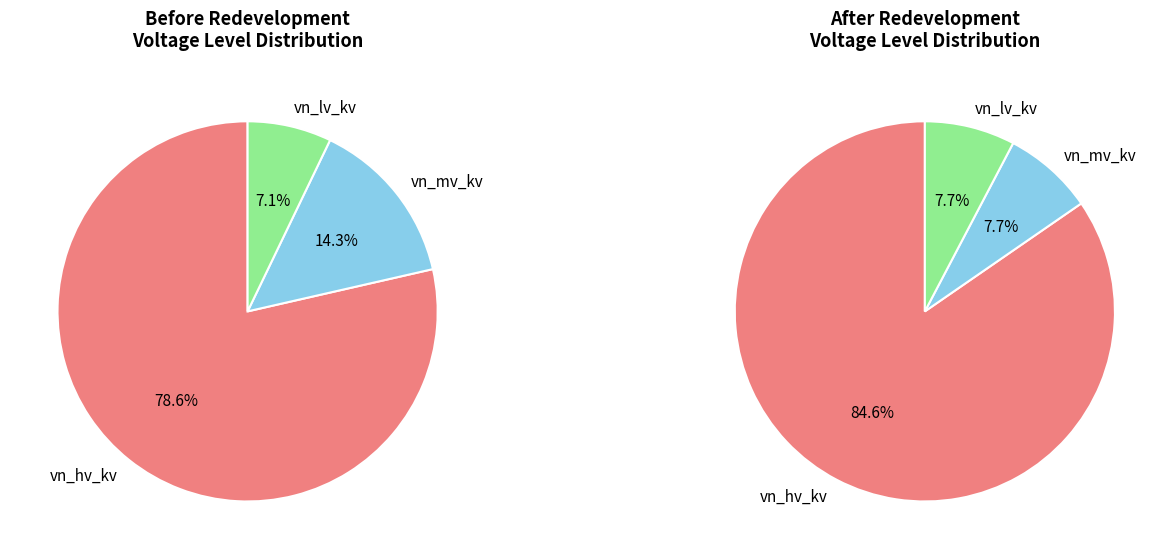

How many slices are in this pie chart?

3